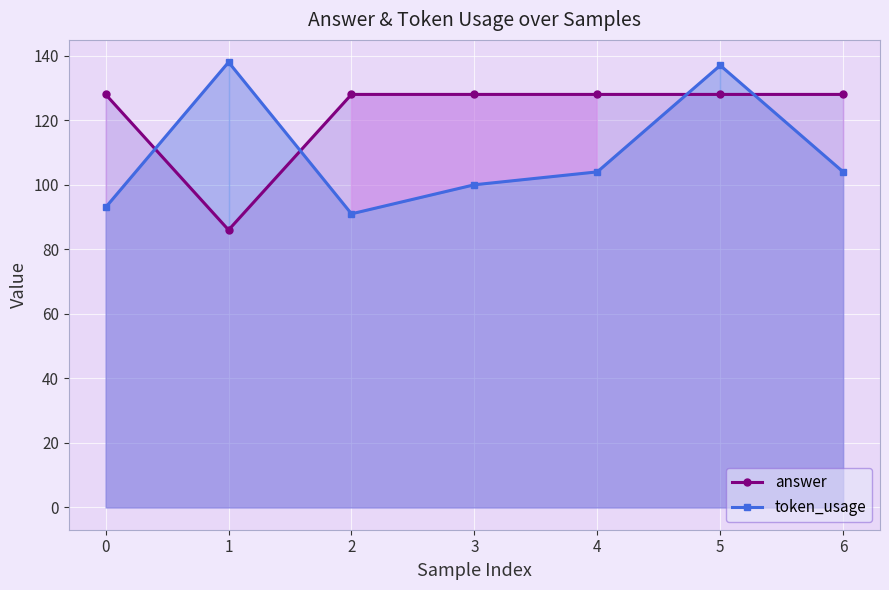

The value of token_usage at 6 is 150. True or false?

False